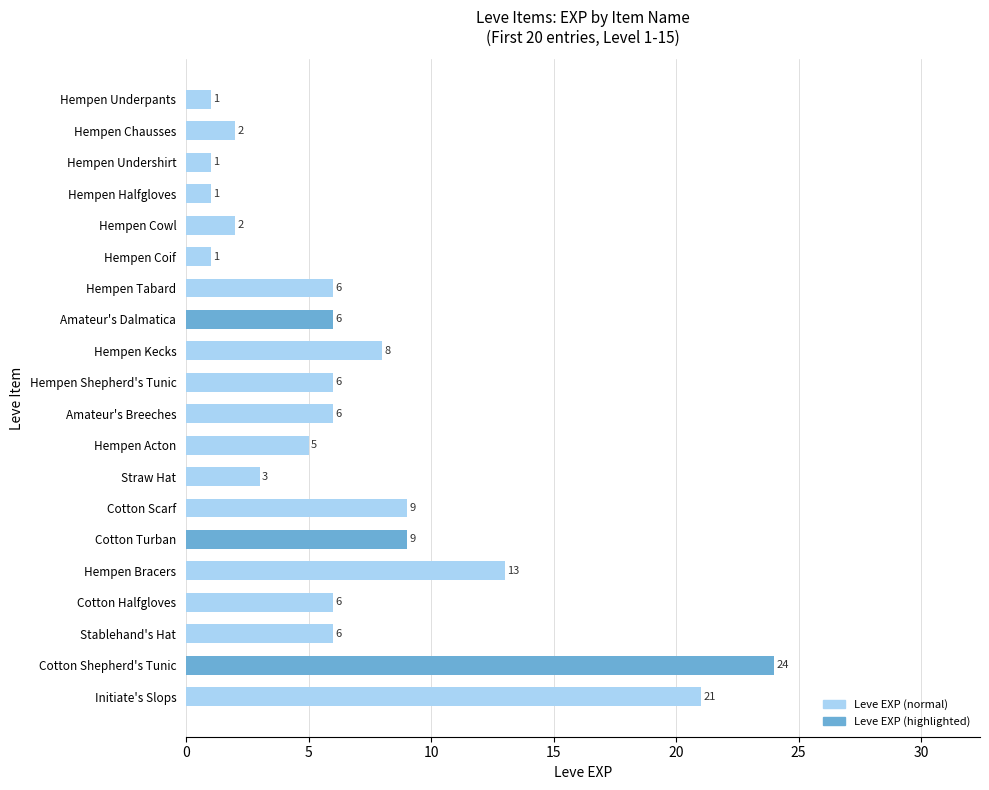

How many categories are shown in the chart?

20